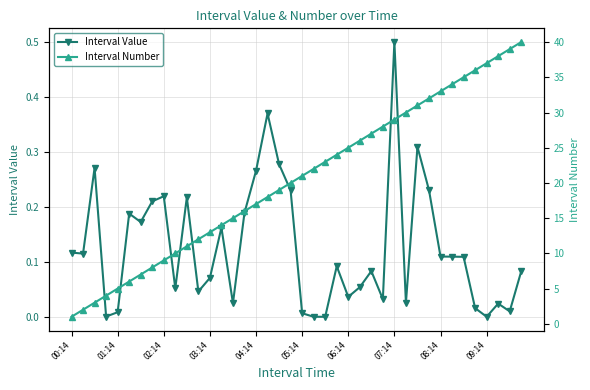

Reading left to right, extract all data points from this chart.

Interval Value: 0.1	0.1	0.3	0.0	0.0	0.2	0.2	0.2	0.2	0.1	0.2	0.0	0.1	0.2	0.0	0.2	0.3	0.4	0.3	0.2	0.0	0.0	0.0	0.1	0.0	0.1	0.1	0.0	0.5	0.0	0.3	0.2	0.1	0.1	0.1	0.0	0.0	0.0	0.0	0.1
Interval Number: 1.0	2.0	3.0	4.0	5.0	6.0	7.0	8.0	9.0	10.0	11.0	12.0	13.0	14.0	15.0	16.0	17.0	18.0	19.0	20.0	21.0	22.0	23.0	24.0	25.0	26.0	27.0	28.0	29.0	30.0	31.0	32.0	33.0	34.0	35.0	36.0	37.0	38.0	39.0	40.0